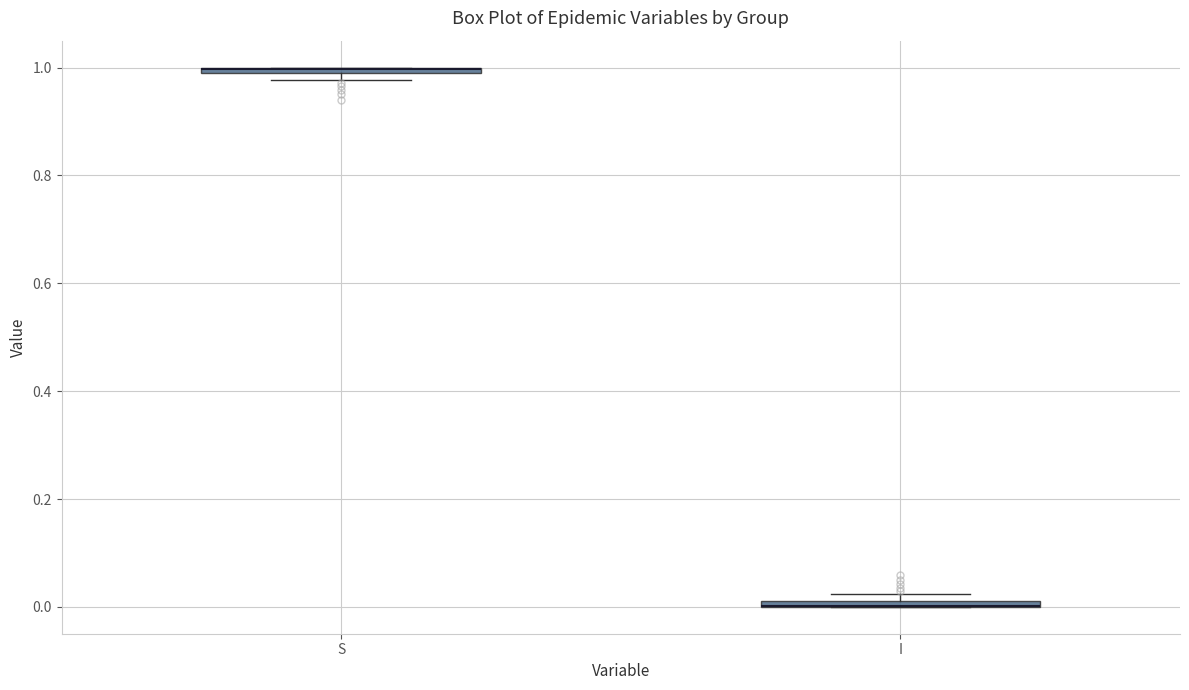

Where is the upper edge of the box for I on the y-axis? The values are not printed on the chart, so give them approximately, as read against the axis.

0.02